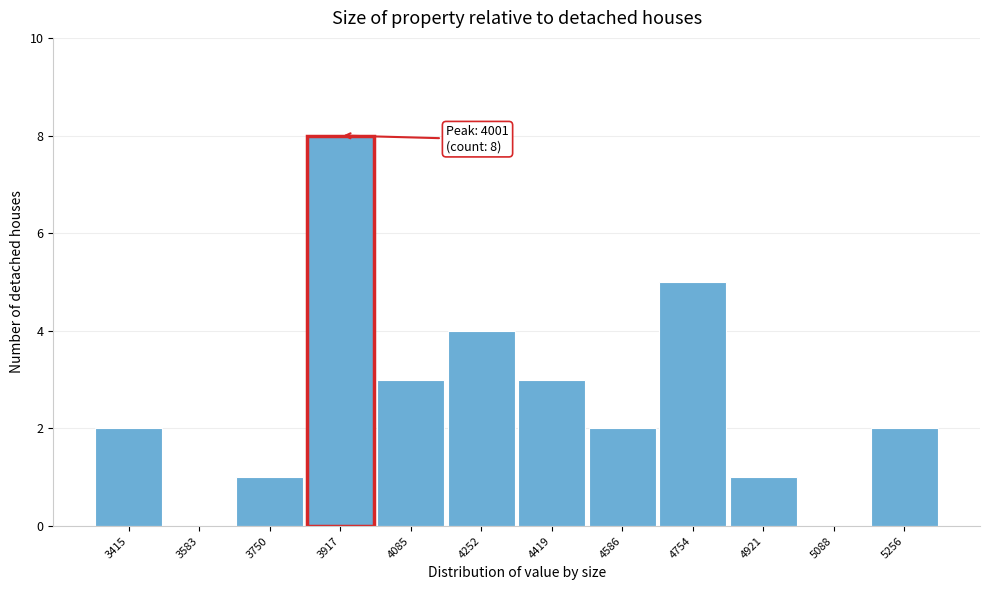

Reading left to right, transcribe all the data shown in this chart.

3415=2	3583=0	3750=1	3917=8	4085=3	4252=4	4419=3	4586=2	4754=5	4921=1	5088=0	5256=2